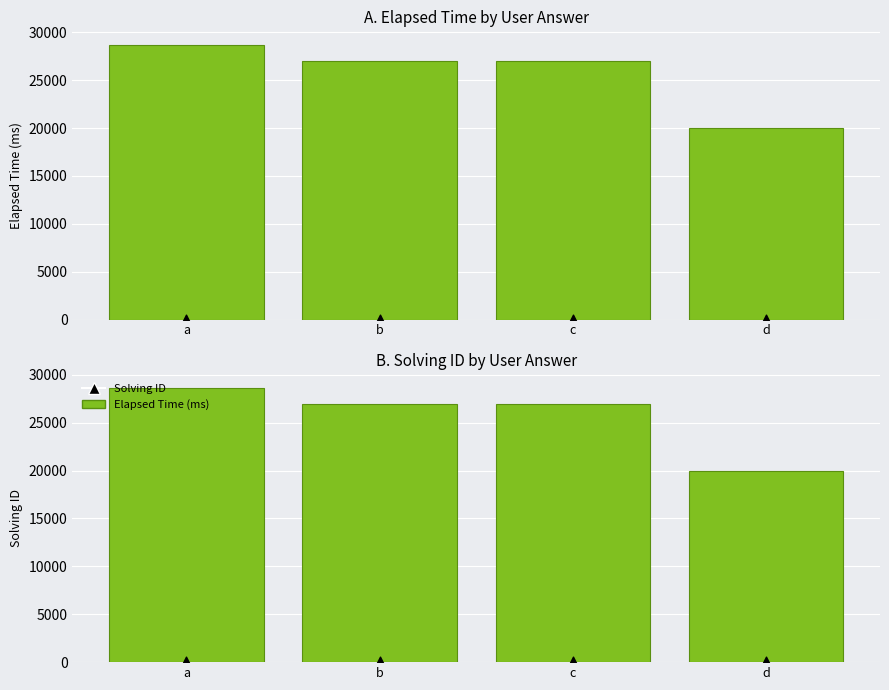

What are all the series names shown in the legend?

Elapsed Time (ms), Solving ID